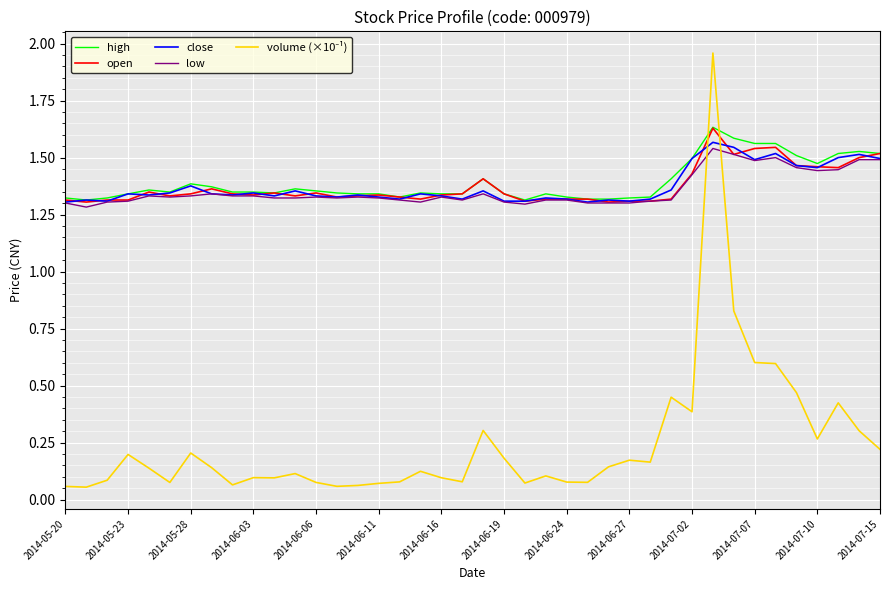

Does the chart display data point markers on the line(s)?

No